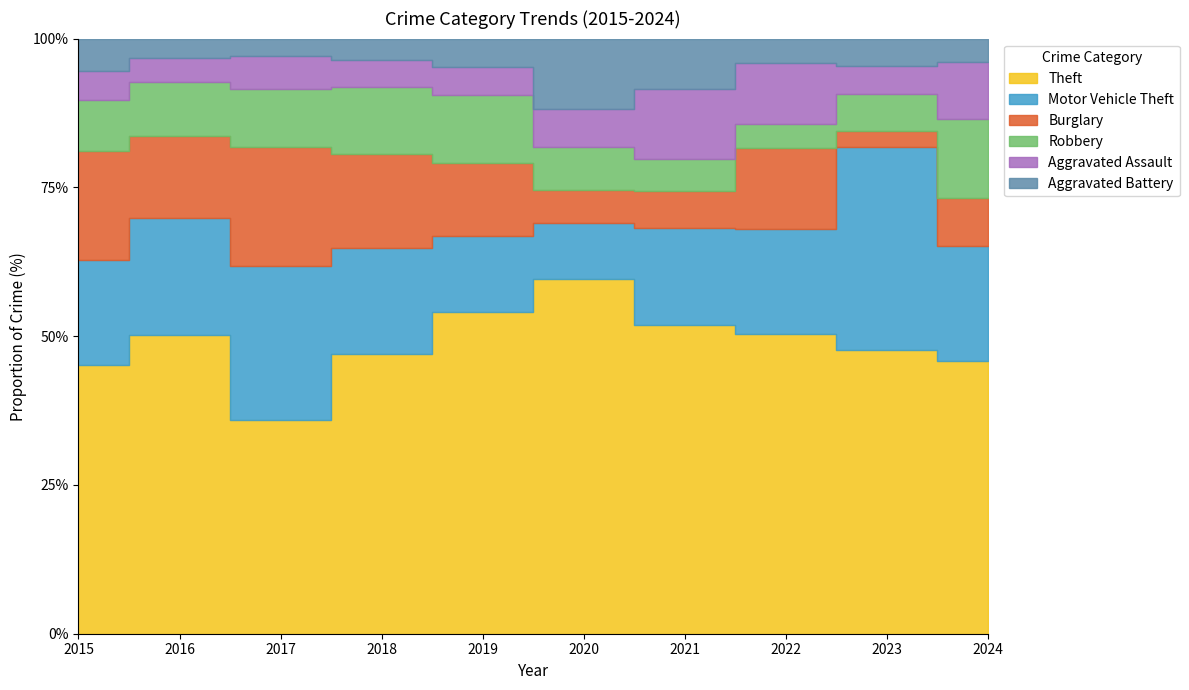

Which series has the largest range (max minus min)?

Motor Vehicle Theft